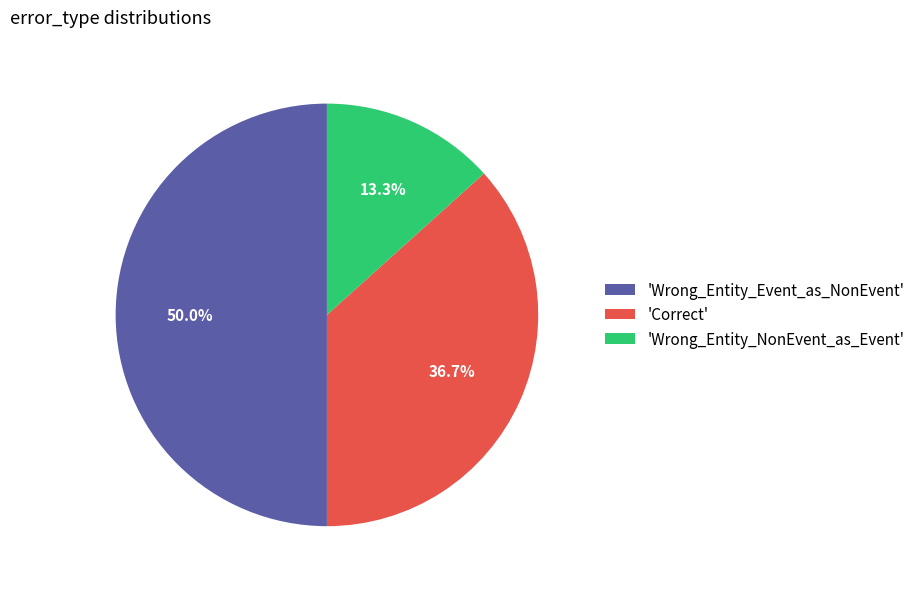

Rank the categories by value from highest to lowest.

'Wrong_Entity_Event_as_NonEvent', 'Correct', 'Wrong_Entity_NonEvent_as_Event'